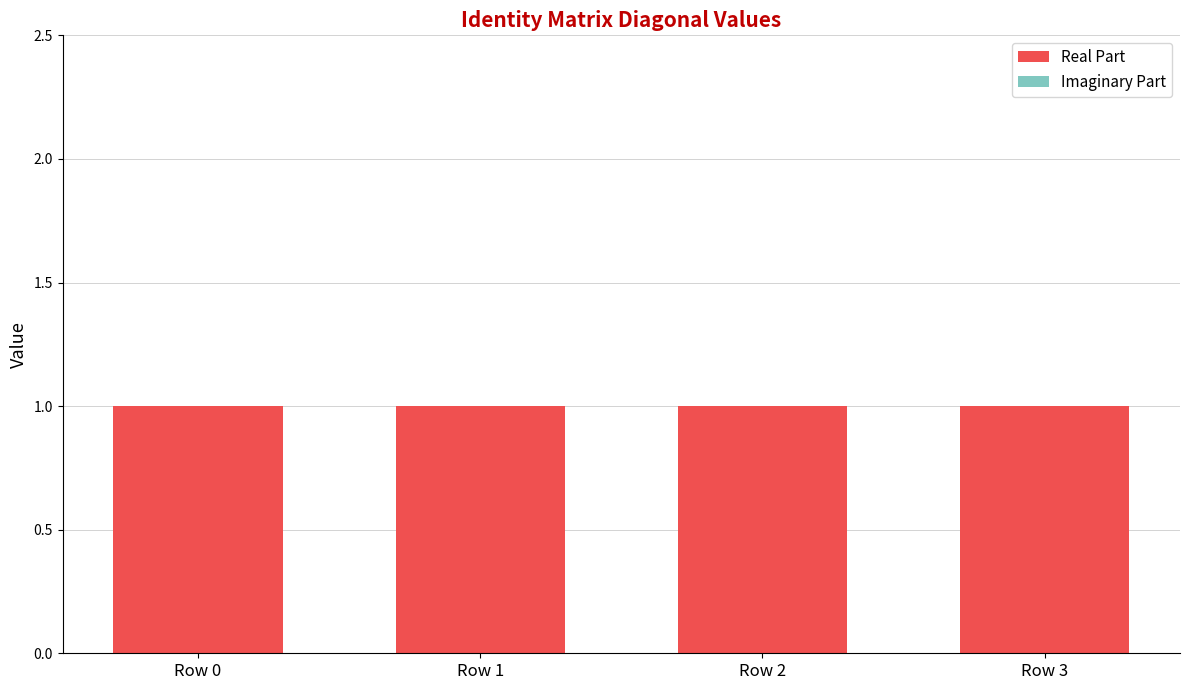

List the labels in order of Real Part value, largest first.

Row 0, Row 1, Row 2, Row 3